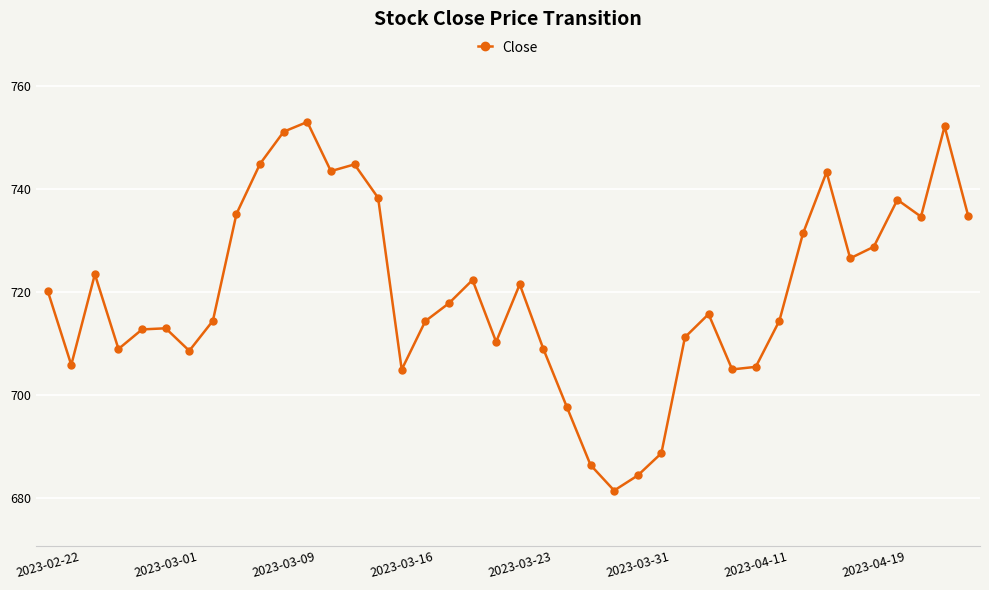

True or false: the data has more than 0 interior local peaks.

True